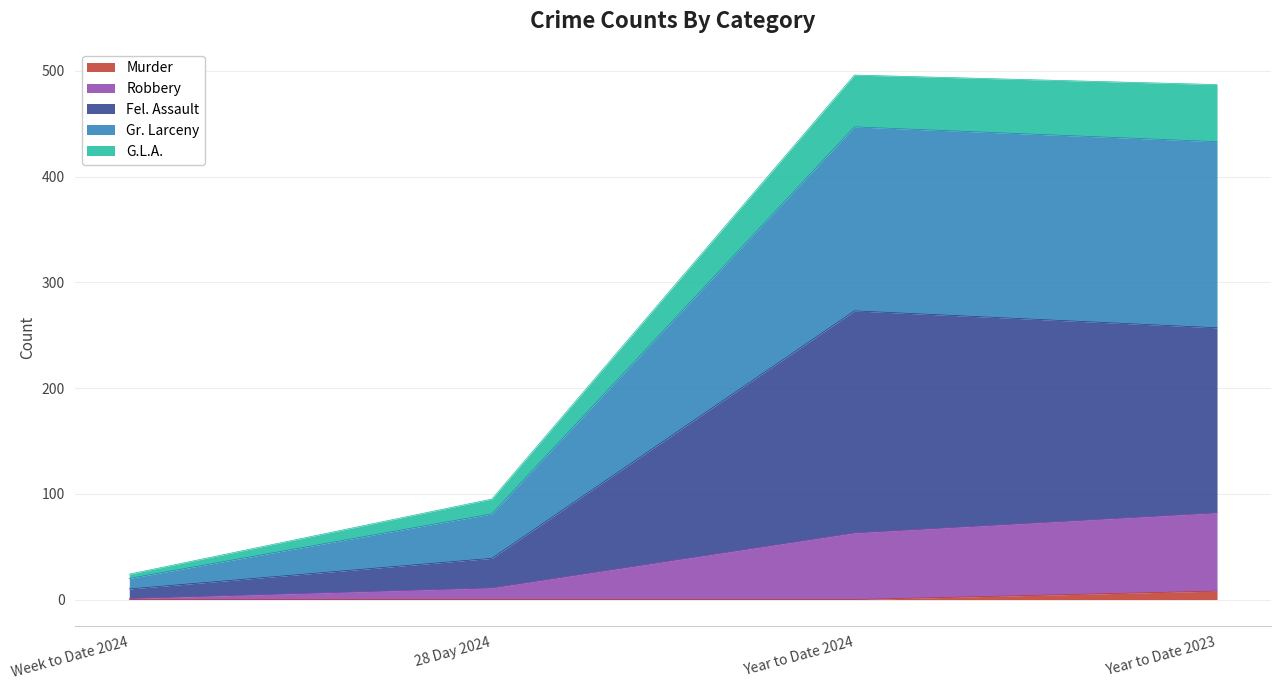

What are all the series names shown in the legend?

Murder, Robbery, Fel. Assault, Gr. Larceny, G.L.A.